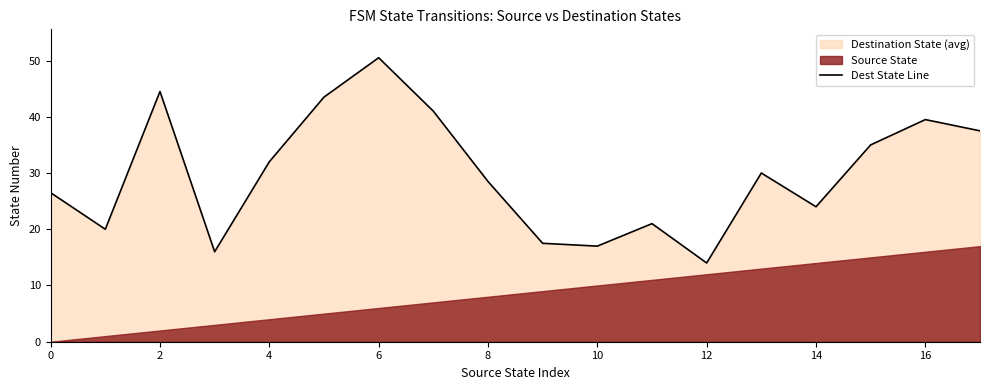

How many interior local valleys (lower than both neighbors) does the data have?

5